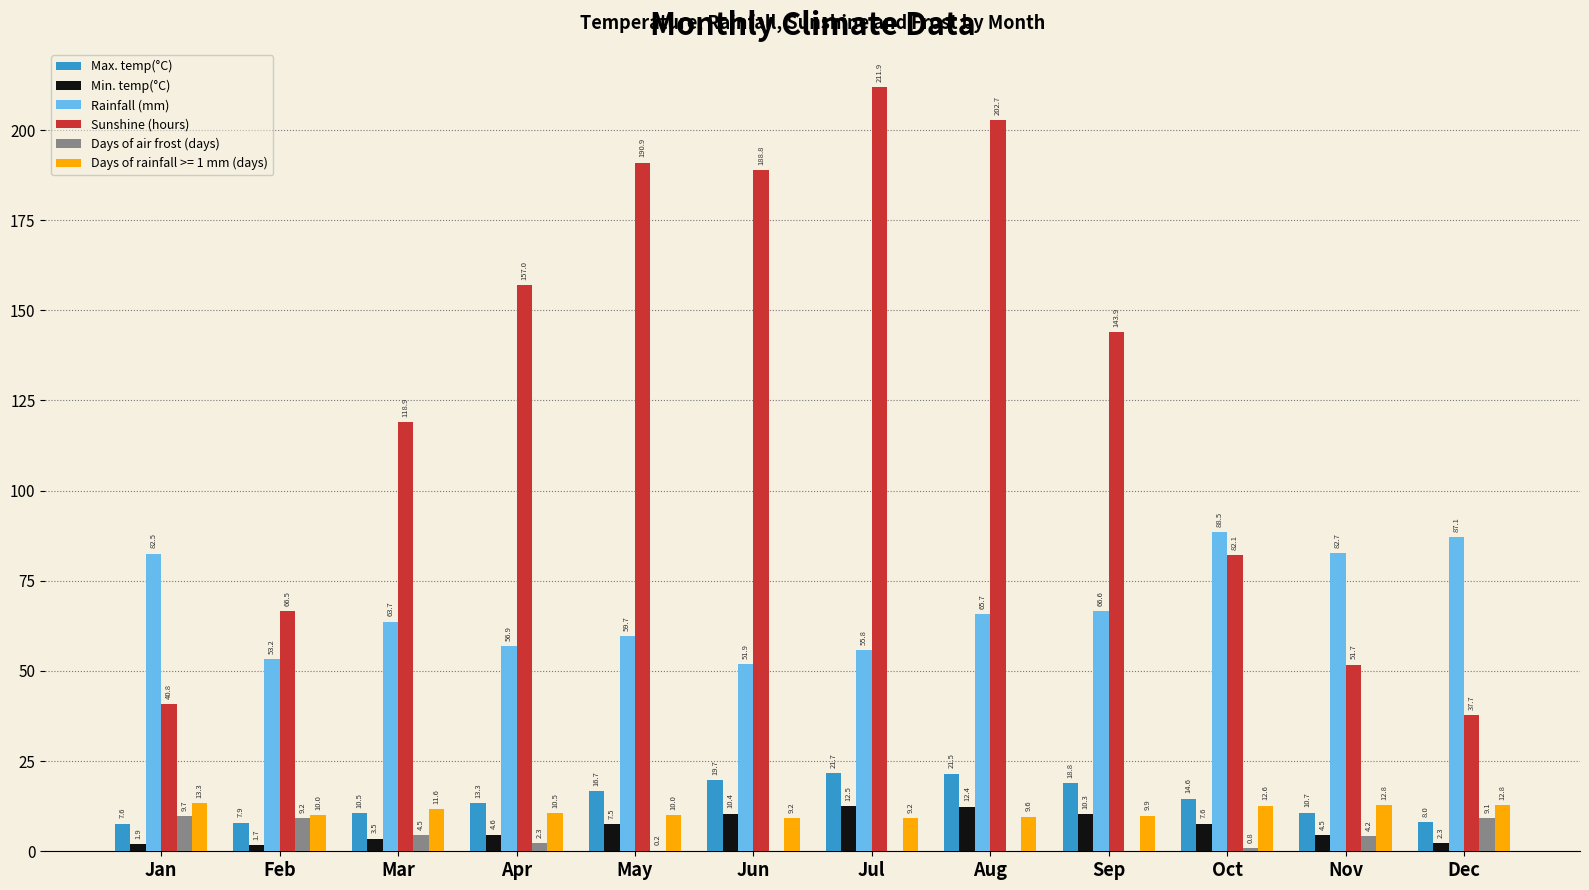

What is the sum of the Sunshine (hours) values at May and Jul?

402.8